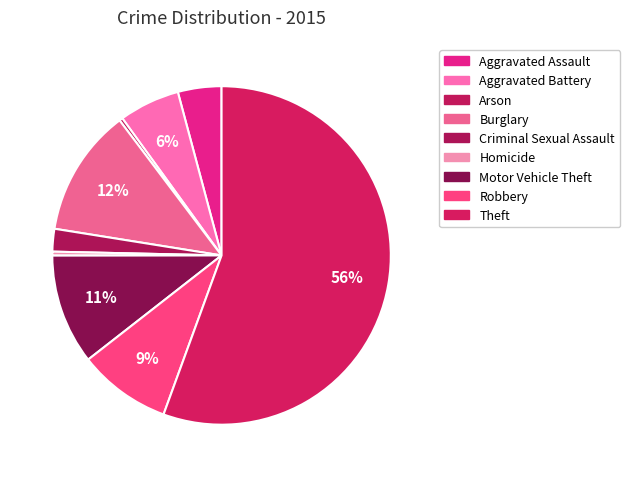

What percentage is the Aggravated Battery slice, to the nearest percent?

6%